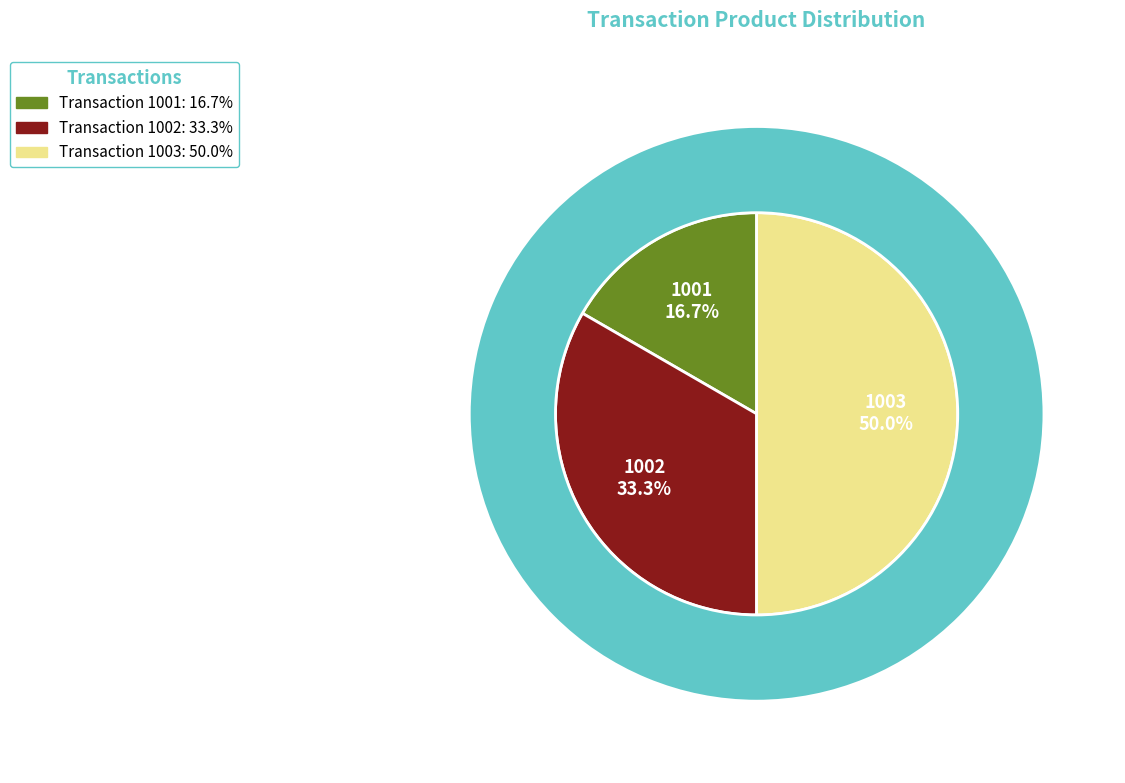

True or false: 1002 accounts for 33% of the total.

True